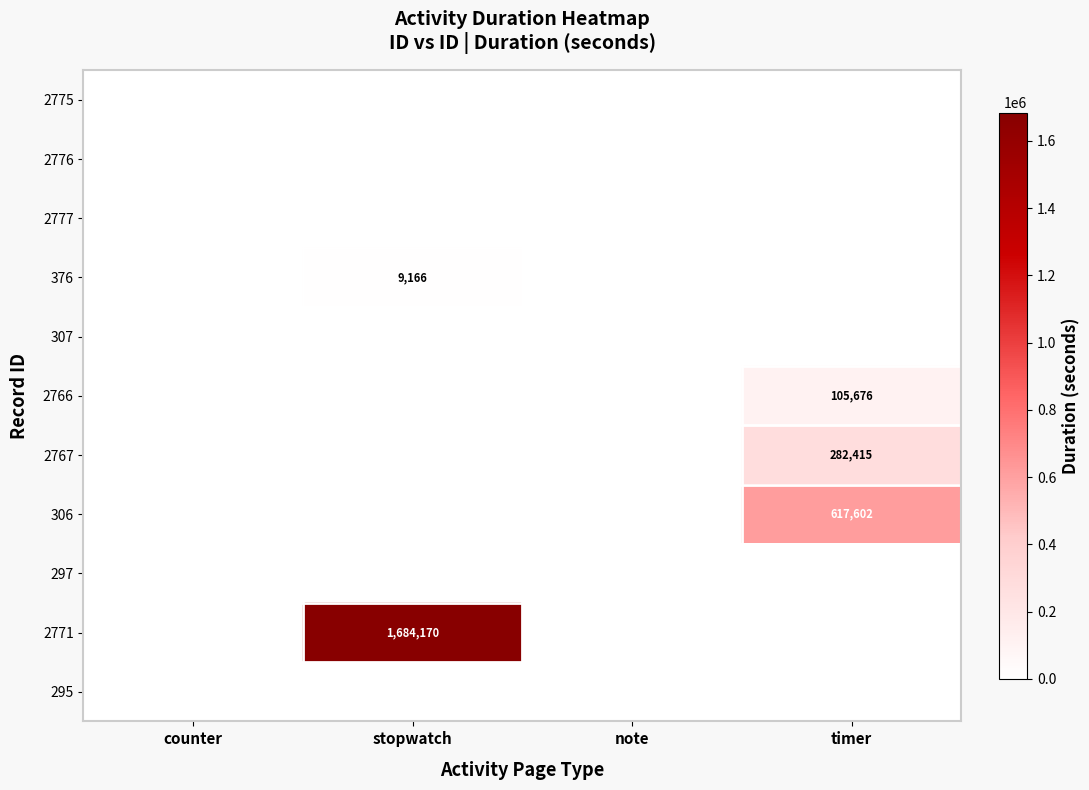

True or false: 2767 has a value of 418161 at timer.

False